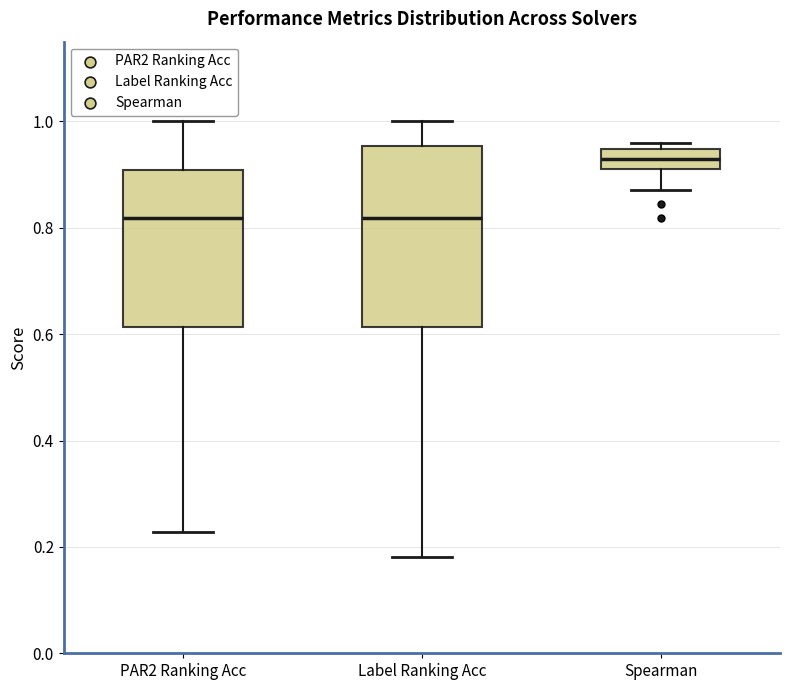

Reading left to right, read every box against the y-axis: the position of its median line, the range the box covers, and the ends of its whiskers. The values are not printed on the chart, so give them approximately, as read against the axis.

PAR2 Ranking Acc: median 0.82, box 0.62 to 0.90, whiskers 0.22 to 1.00
Label Ranking Acc: median 0.82, box 0.62 to 0.96, whiskers 0.18 to 1.00
Spearman: median 0.92 (inside the box), box 0.92 to 0.94, whiskers 0.88 to 0.96